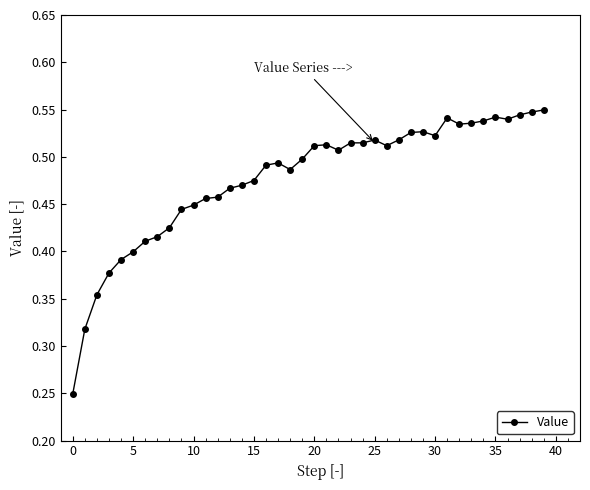

True or false: there are more than 2 points higher than both neighbors.

True